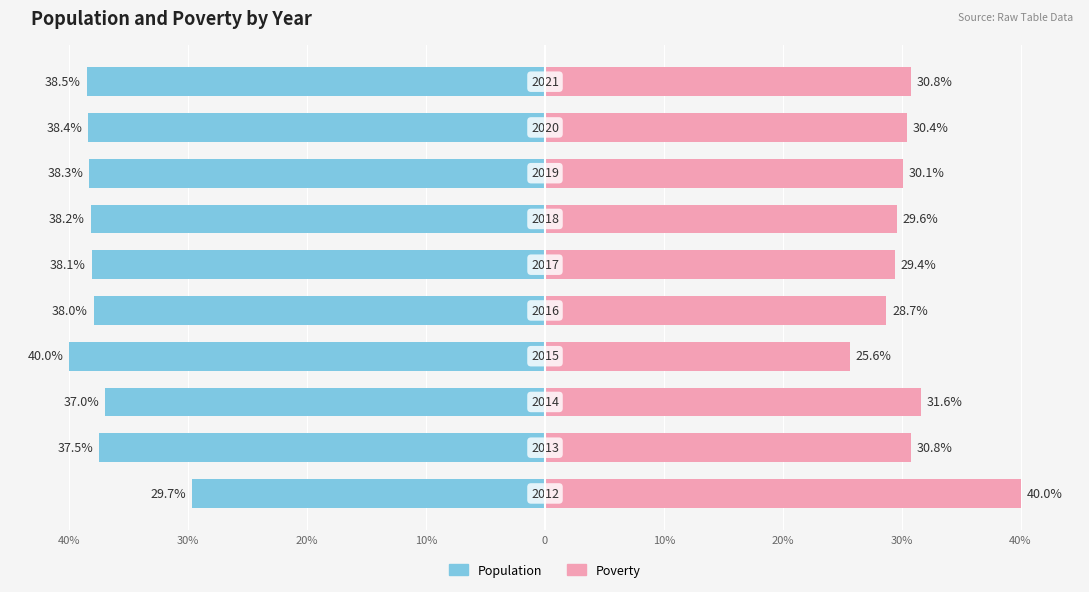

What is the average value of the Poverty series?

30.7